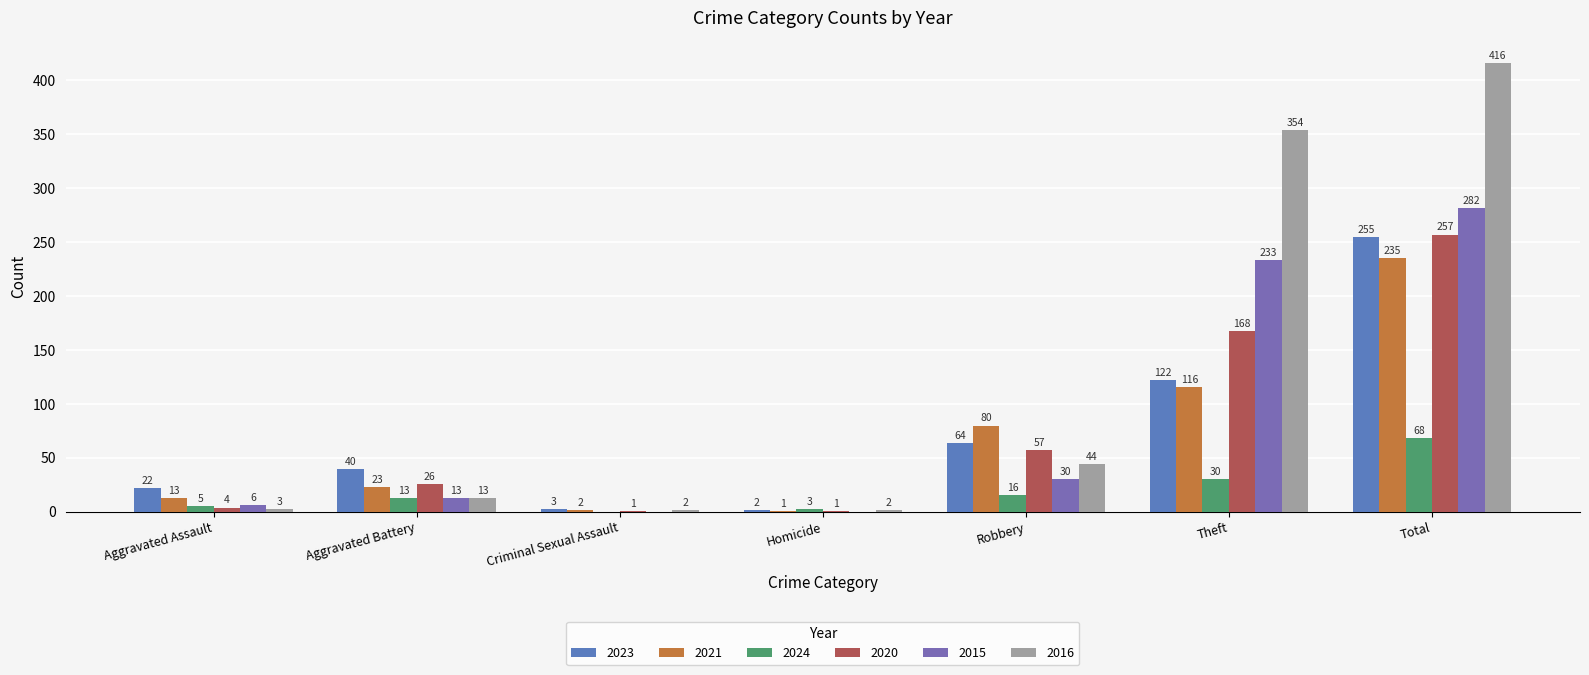

At which label is 2015 closest to 141?

Theft